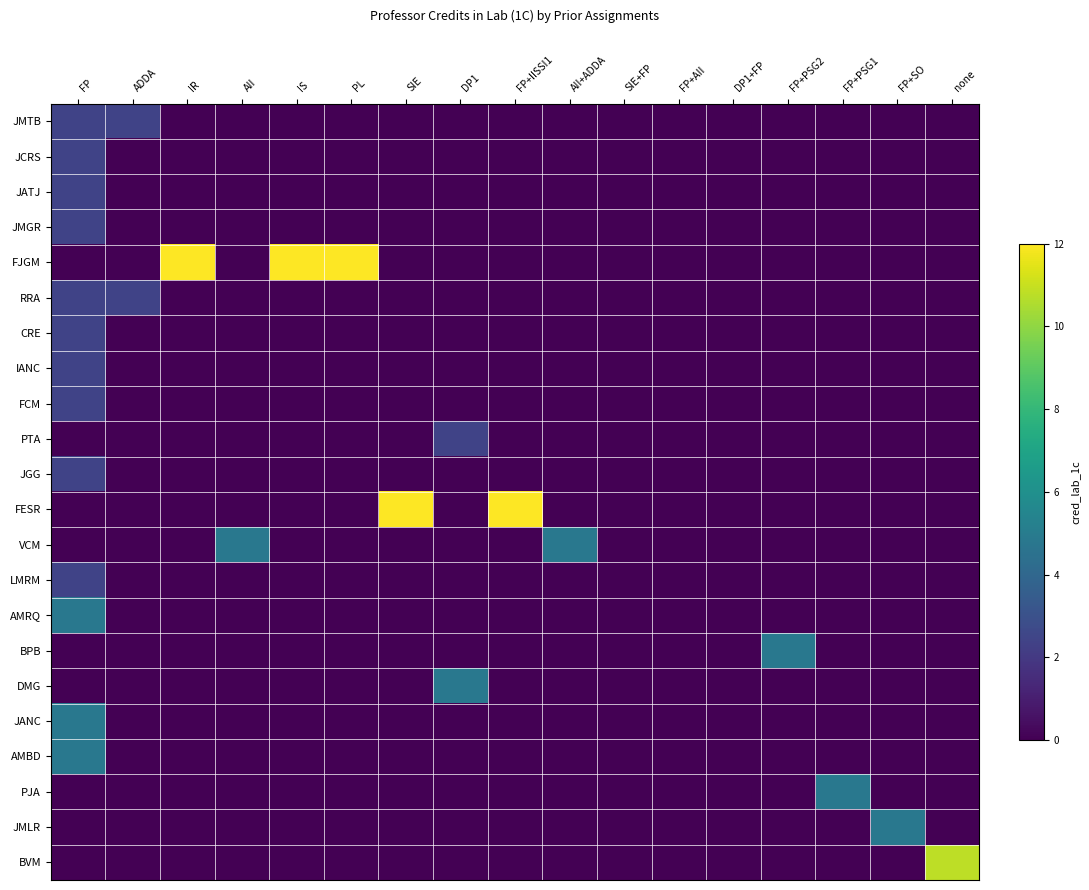

At how many categories does at least one series exceed 8?

6